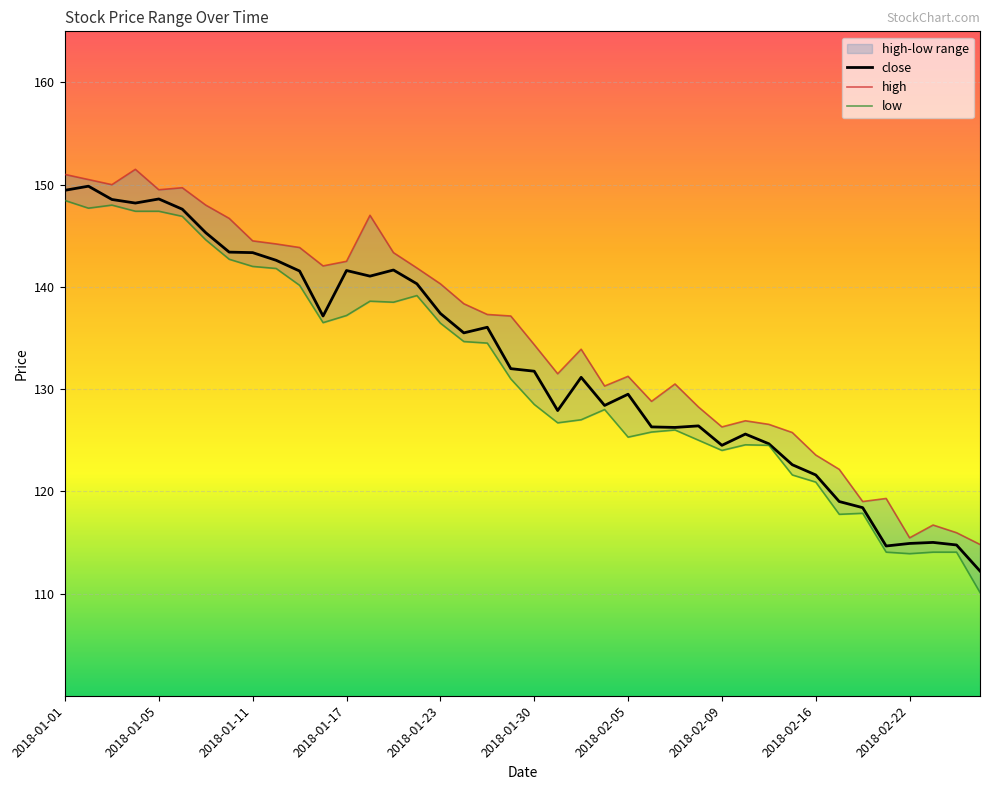

True or false: high has a value of 73.4 at 2018-02-21.

False